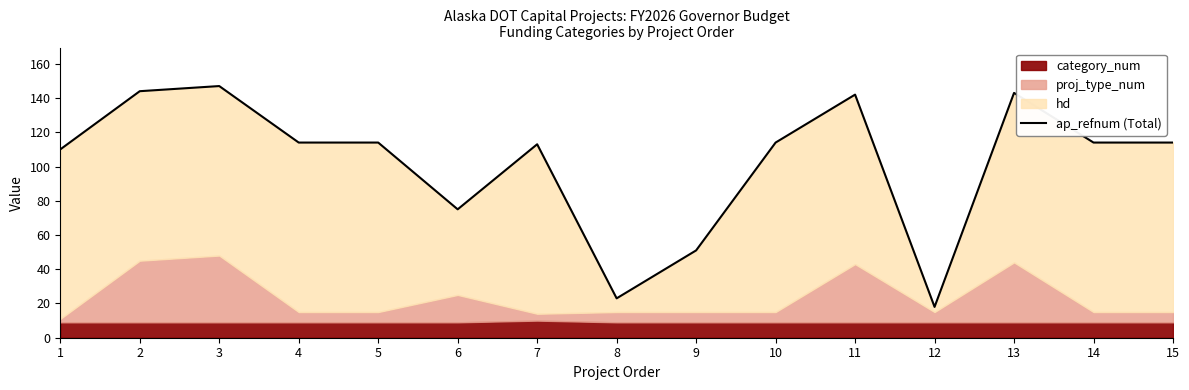

The chart shows a value of 38 at 6. True or false?

False